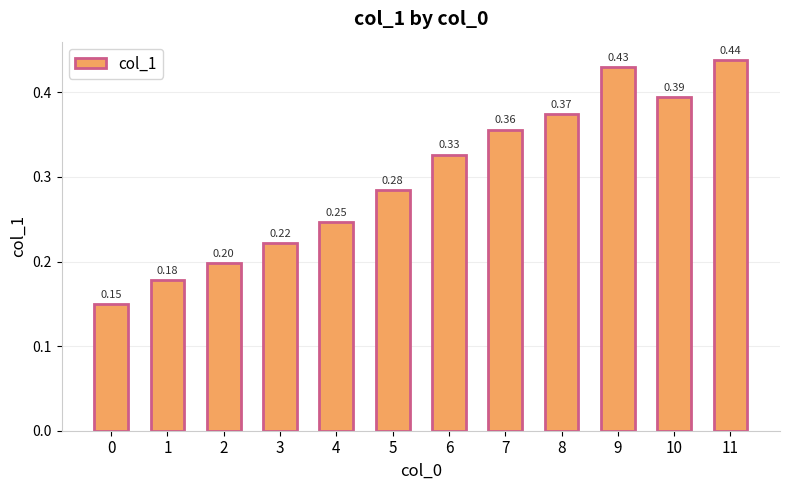

How many values are between 0 and 1?

12